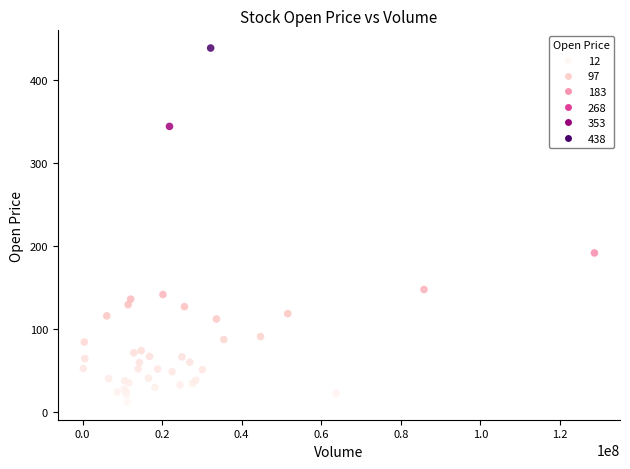

What Y value in the scatter plot is closest to 225?

192.1